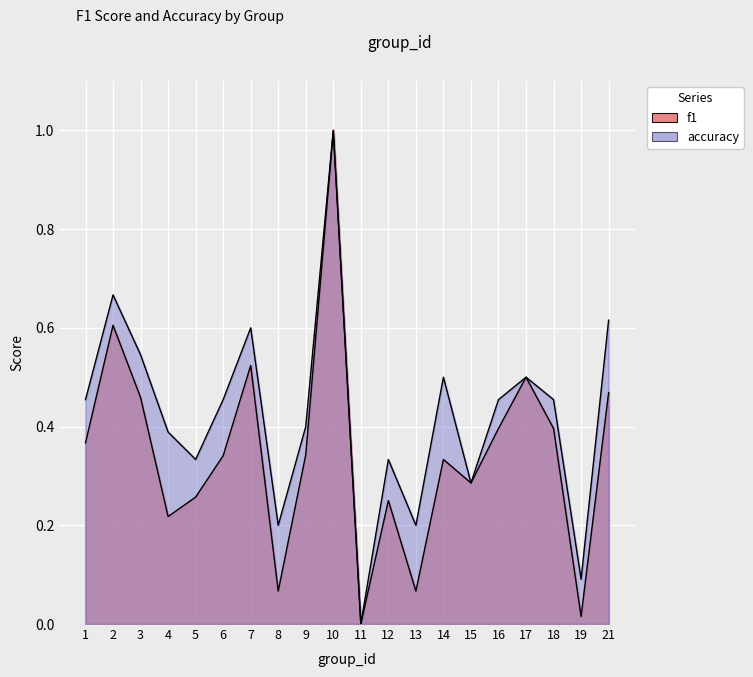

The accuracy series shows 0.1 at 19. True or false?

True